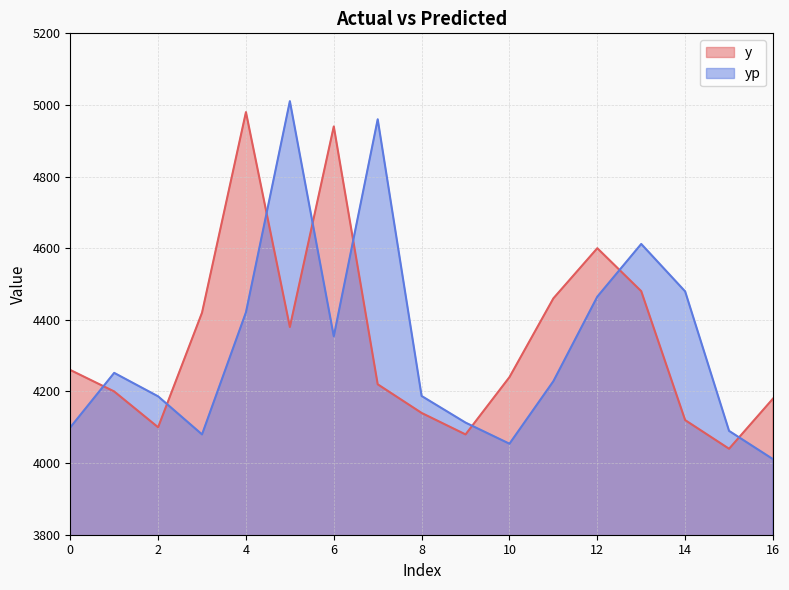

Which label corresponds to the smallest value in the chart?

16